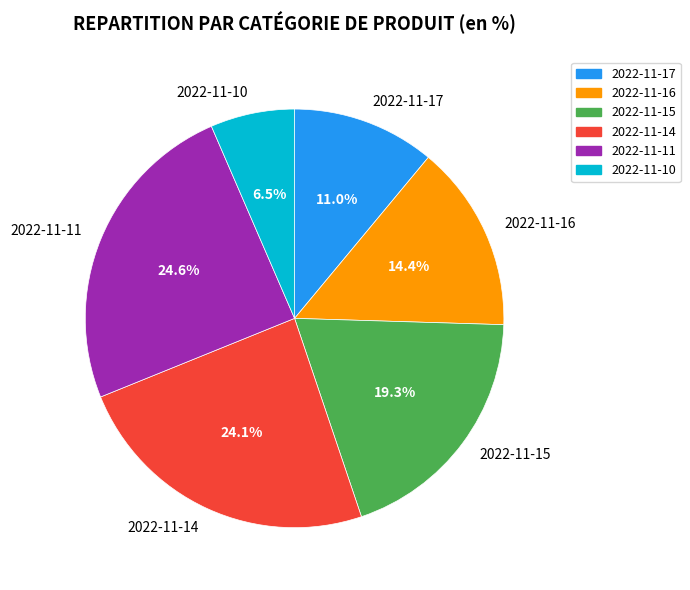

What percentage is the 2022-11-14 slice, to the nearest percent?

24%